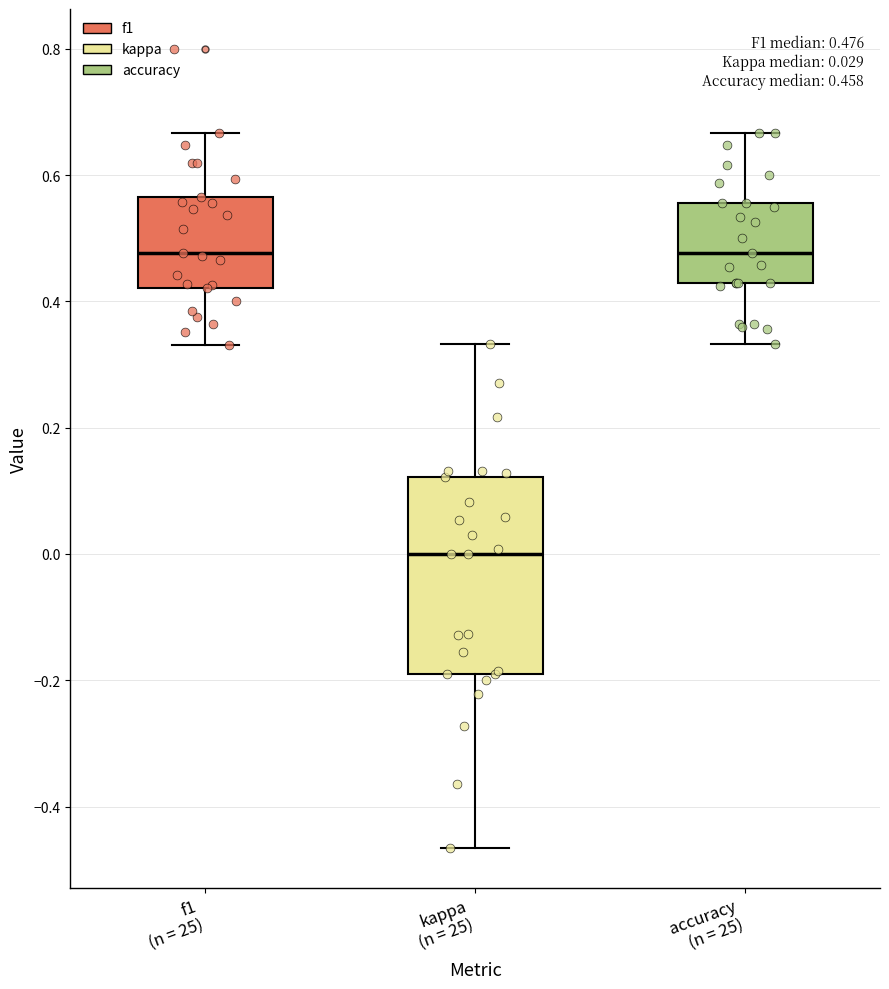

Comparing the boxes themselves (not the whiskers), which one is the tallest?

kappa (n = 25)